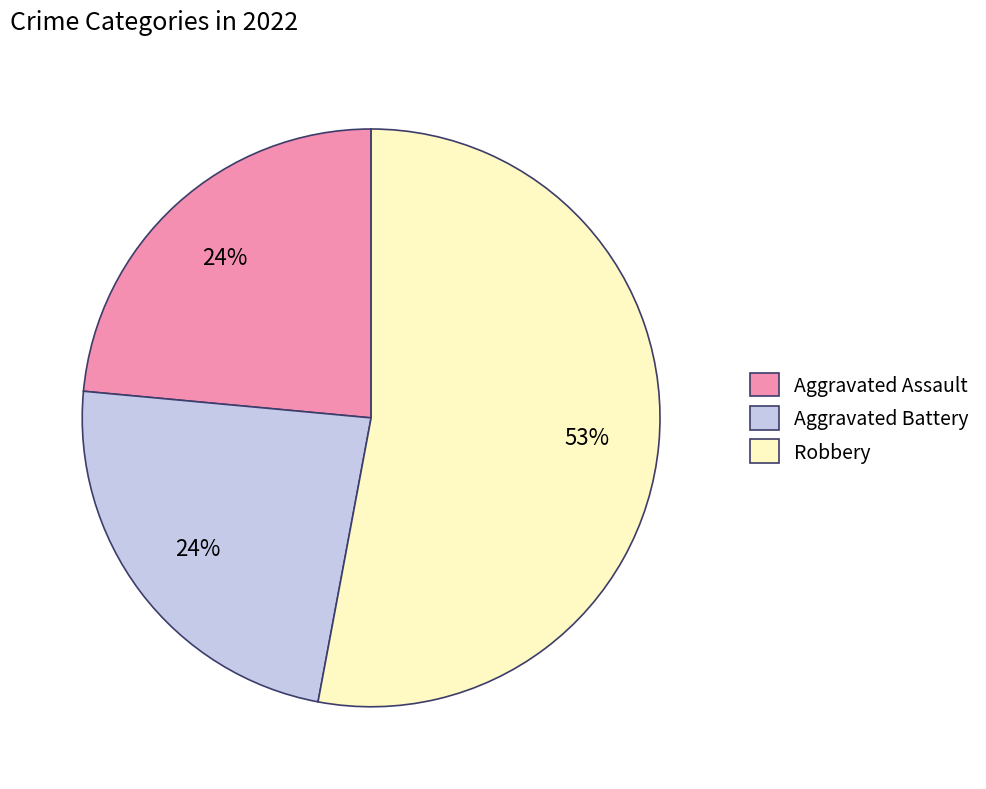

How many slices are in this pie chart?

3